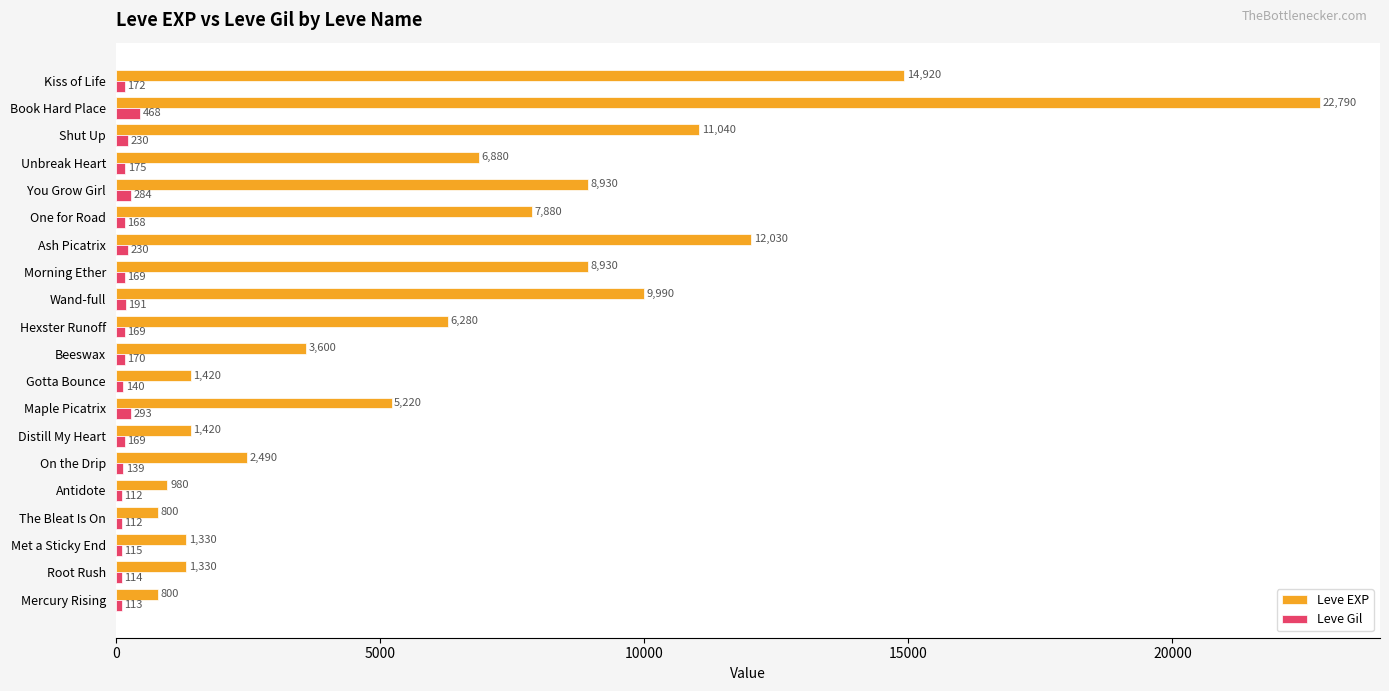

What is the difference between the highest and lowest values at Wand-full?

9799